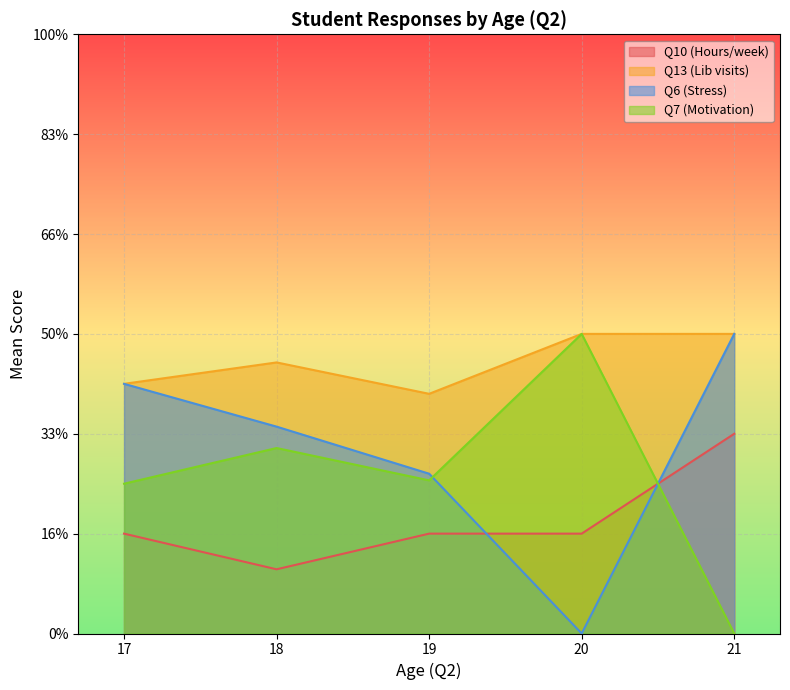

What are all the series names shown in the legend?

Q10 (Hours/week), Q13 (Lib visits), Q6 (Stress), Q7 (Motivation)